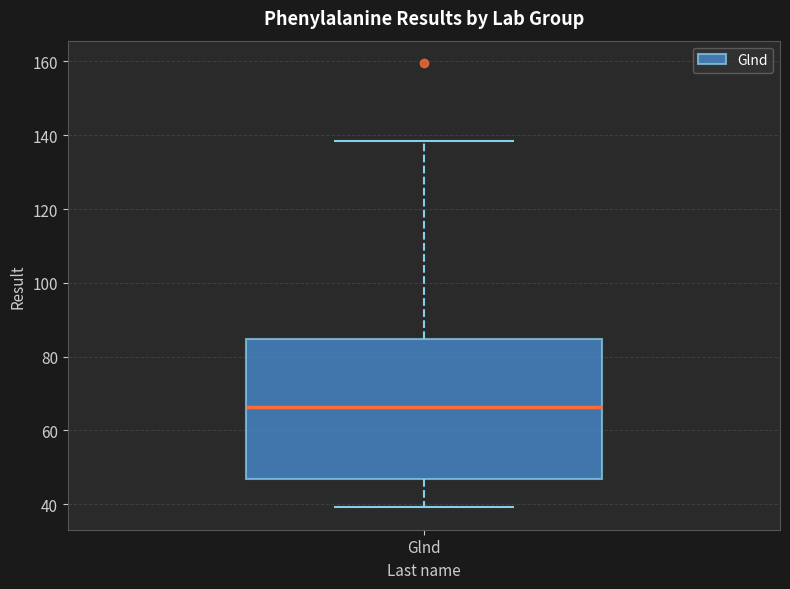

Where does the median line of the box for Glnd sit on the y-axis? The values are not printed on the chart, so give them approximately, as read against the axis.

66